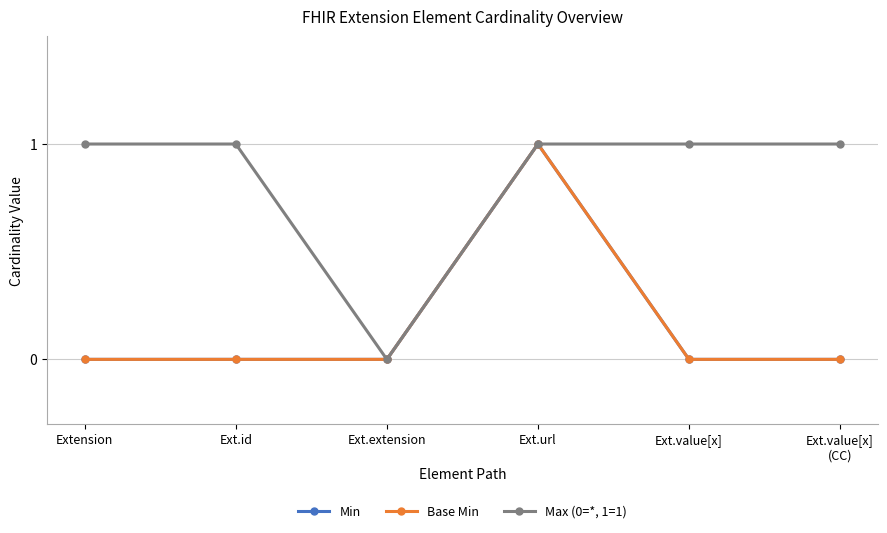

What is the label of the 6th point from the right?

Extension